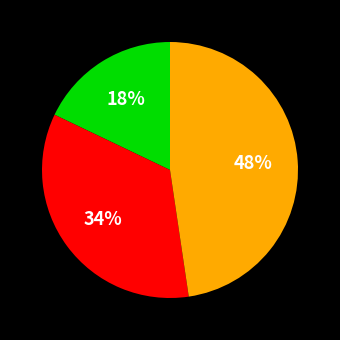

To the nearest percent, what is the difference between the largest and smallest slice percentages?

30%